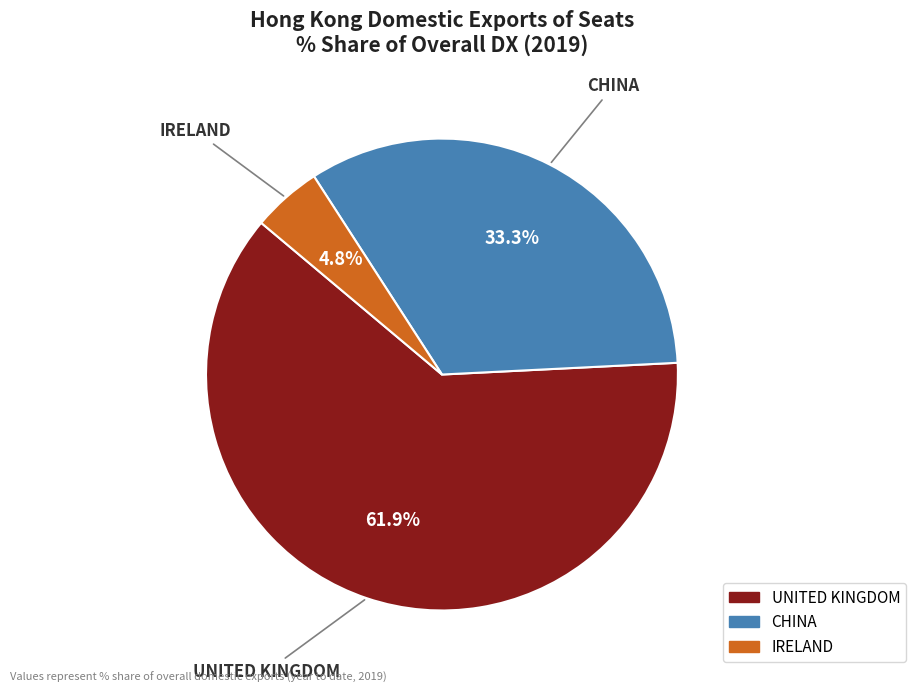

Count the number of slices in the pie.

3